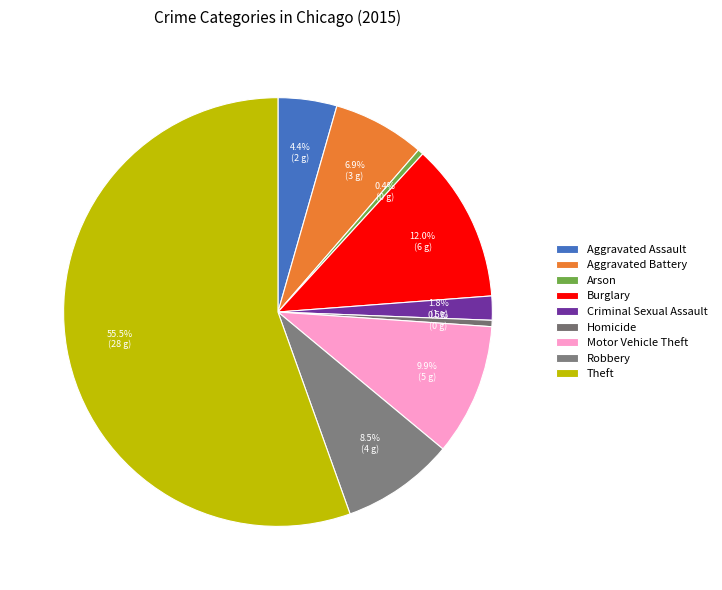

What is the change in value from Aggravated Battery to Theft?

+24266